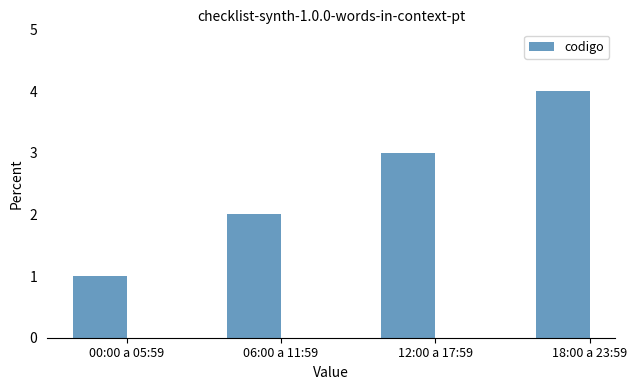

What is the minimum value shown in the chart?

1